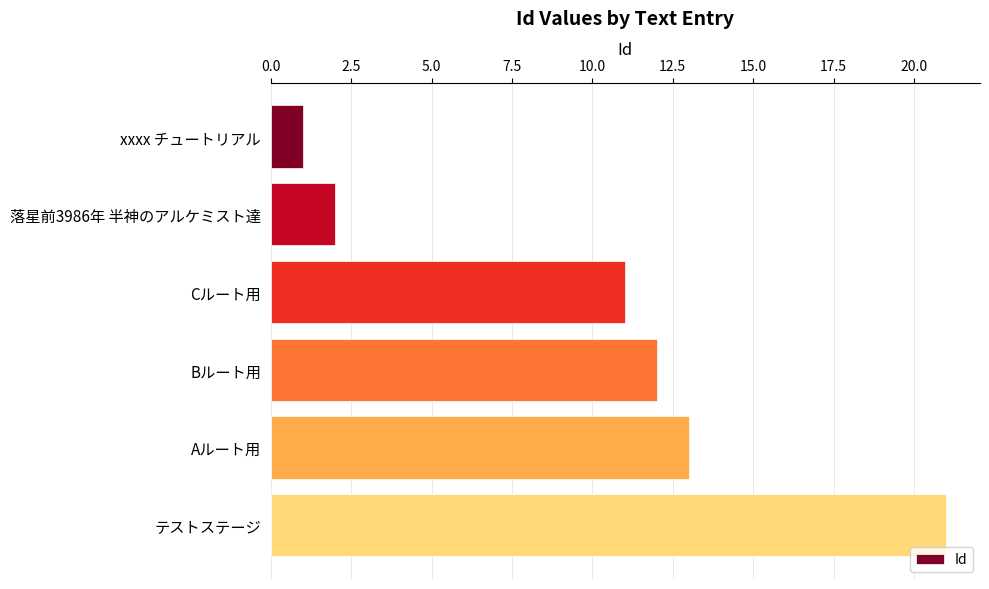

Which has a higher value, Cルート用 or Bルート用?

Bルート用